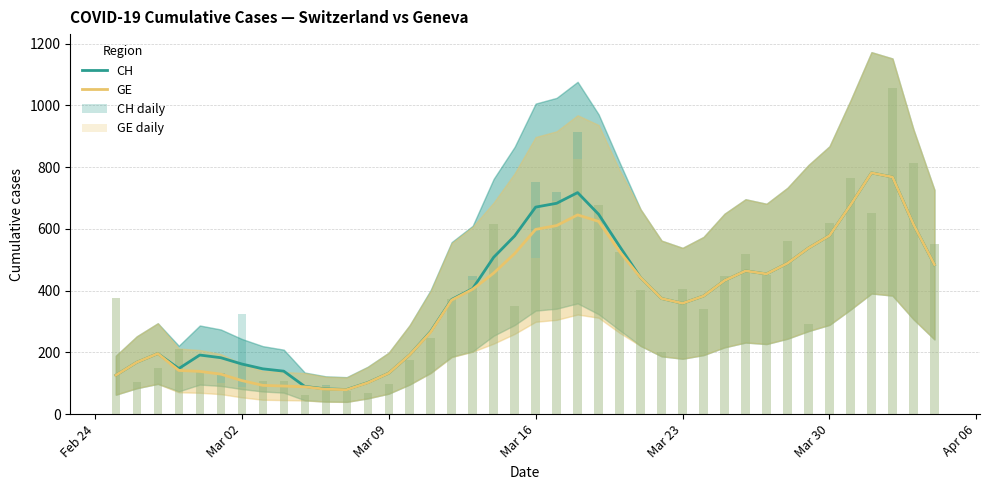

What is the sum of all CH daily values?

15926.0